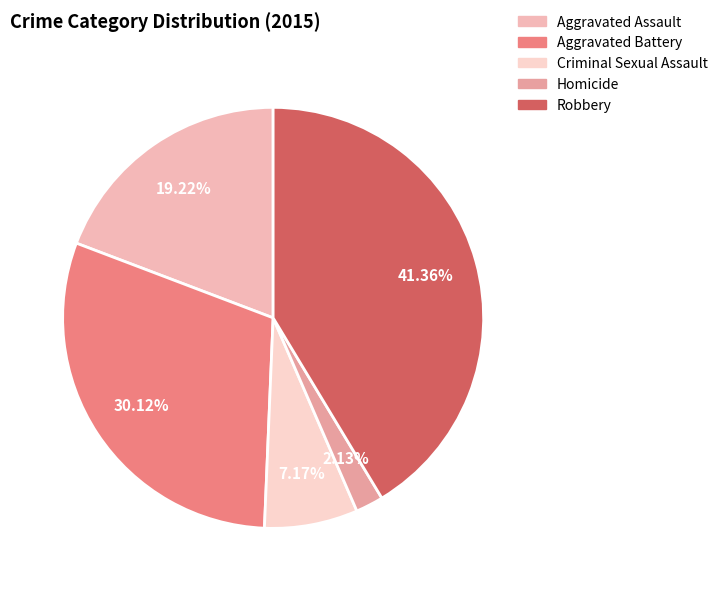

To the nearest percent, what is the difference between the Criminal Sexual Assault and Homicide slice percentages?

5%